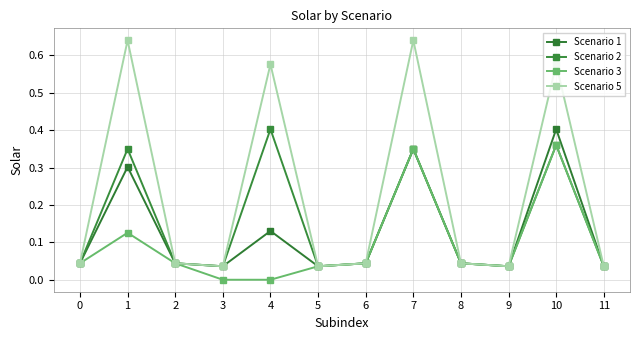

Reading left to right, list all the values displayed in this chart.

Scenario 1: 0.0	0.3	0.0	0.0	0.1	0.0	0.0	0.3	0.0	0.0	0.4	0.0
Scenario 2: 0.0	0.3	0.0	0.0	0.4	0.0	0.0	0.3	0.0	0.0	0.4	0.0
Scenario 3: 0.0	0.1	0.0	0.0	0.0	0.0	0.0	0.3	0.0	0.0	0.4	0.0
Scenario 5: 0.0	0.6	0.0	0.0	0.6	0.0	0.0	0.6	0.0	0.0	0.6	0.0